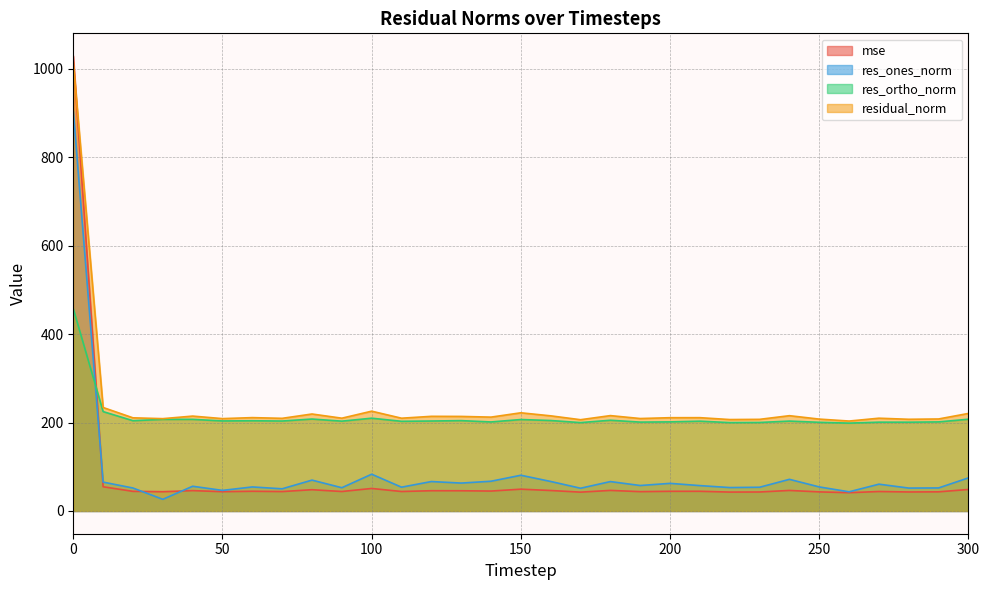

What is the total value across all series at 60?

514.0